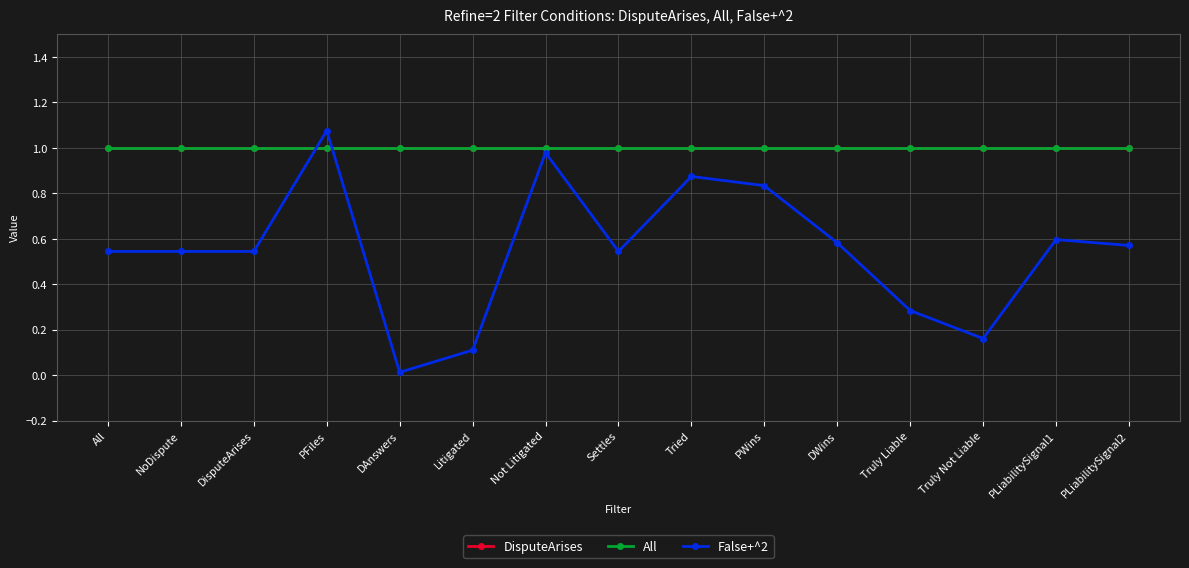

After their last crossing, which series has the higher values: All or False+^2?

All